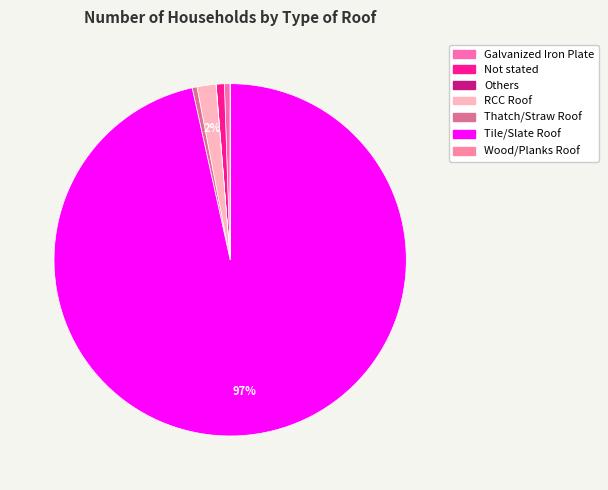

Rank the categories by value from lowest to highest.

Others, Wood/Planks Roof, Thatch/Straw Roof, Galvanized Iron Plate, Not stated, RCC Roof, Tile/Slate Roof